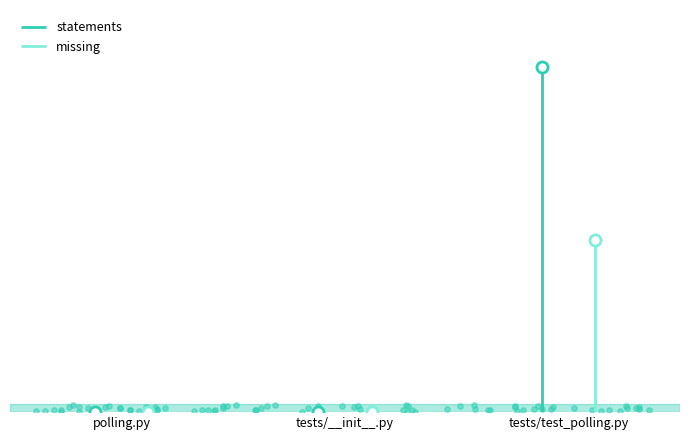

Is the value of statements at tests/__init__.py greater than the value of missing at tests/__init__.py?

No